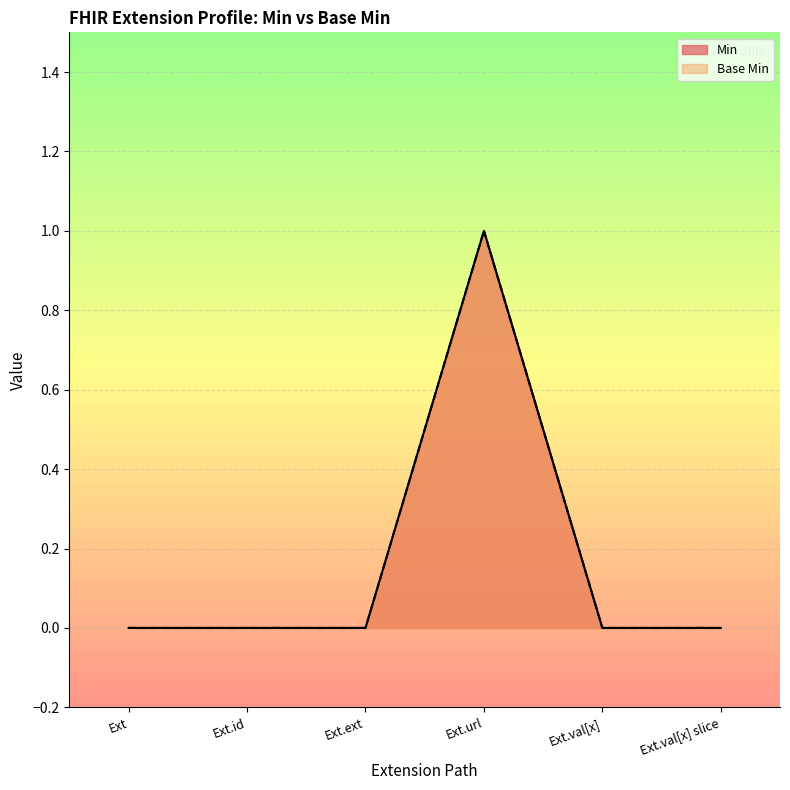

List the labels in order of Base Min value, smallest first.

Ext, Ext.id, Ext.ext, Ext.val[x], Ext.val[x] slice, Ext.url